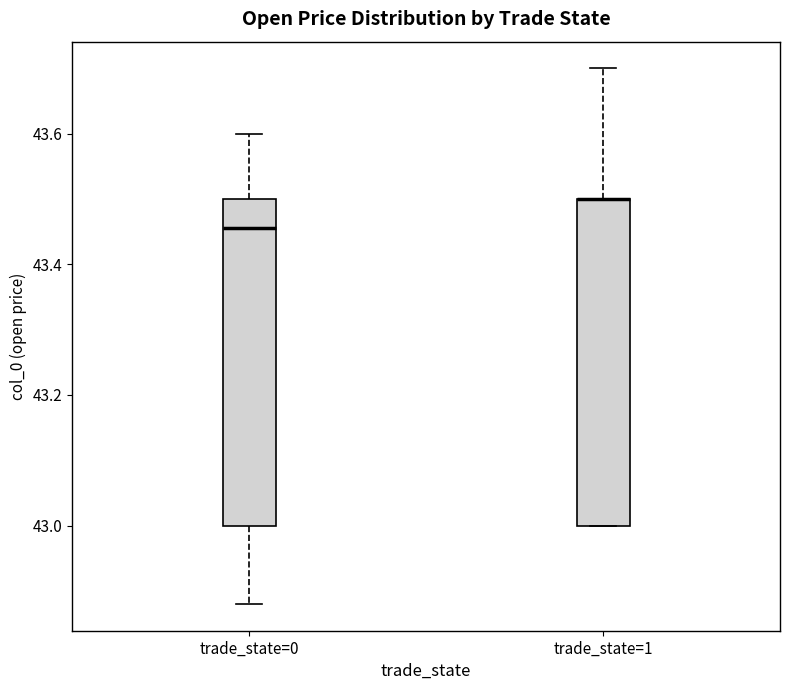

Reading left to right, read every box against the y-axis: the position of its median line, the range the box covers, and the ends of its whiskers. The values are not printed on the chart, so give them approximately, as read against the axis.

trade_state=0: median 43.46, box 43.00 to 43.50, whiskers 42.88 to 43.60
trade_state=1: median 43.50 (drawn on the box's upper edge), box 43.00 to 43.50, whiskers 43.00 to 43.70